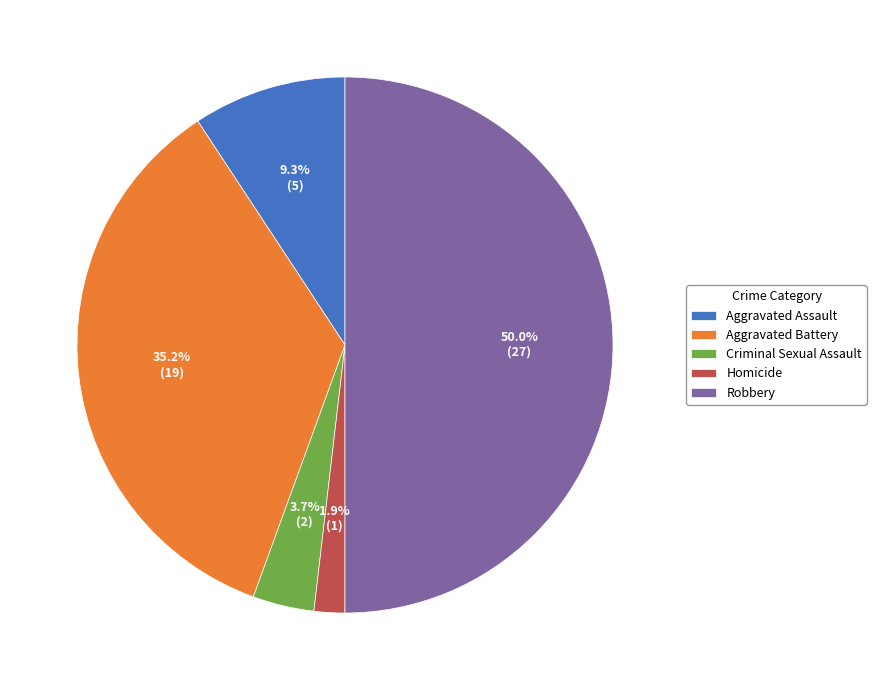

To the nearest percent, what portion does Aggravated Battery represent?

35%